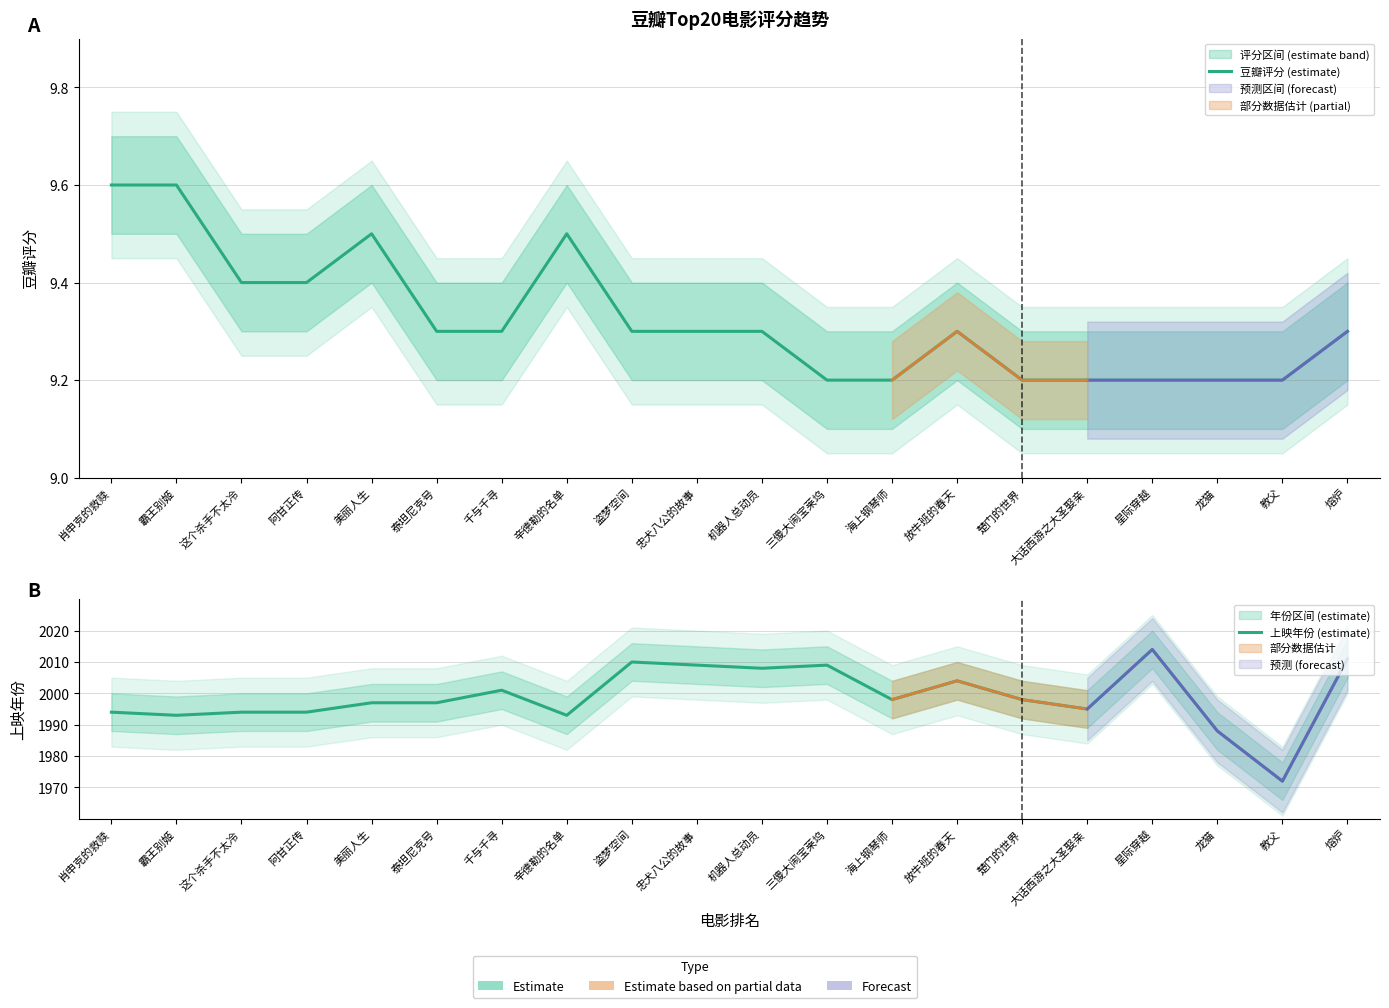

Reading left to right, extract all data points from this chart.

豆瓣评分 (estimate): 9.6	9.6	9.4	9.4	9.5	9.3	9.3	9.5	9.3	9.3	9.3	9.2	9.2	9.3	9.2	9.2	9.2	9.2	9.2	9.3
上映年份 (estimate): 1994.0	1993.0	1994.0	1994.0	1997.0	1997.0	2001.0	1993.0	2010.0	2009.0	2008.0	2009.0	1998.0	2004.0	1998.0	1995.0	2014.0	1988.0	1972.0	2011.0